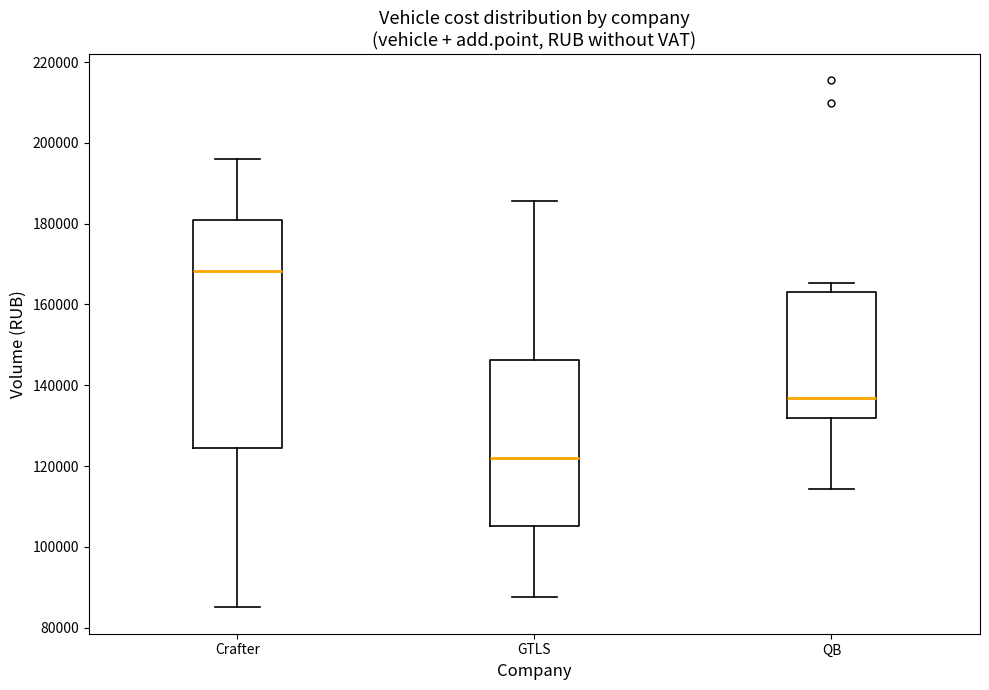

Reading left to right, read every box against the y-axis: the position of its median line, the range the box covers, and the ends of its whiskers. The values are not printed on the chart, so give them approximately, as read against the axis.

Crafter: median 168000, box 124000 to 182000, whiskers 86000 to 196000
GTLS: median 122000, box 106000 to 146000, whiskers 88000 to 186000
QB: median 136000, box 132000 to 164000, whiskers 114000 to 166000